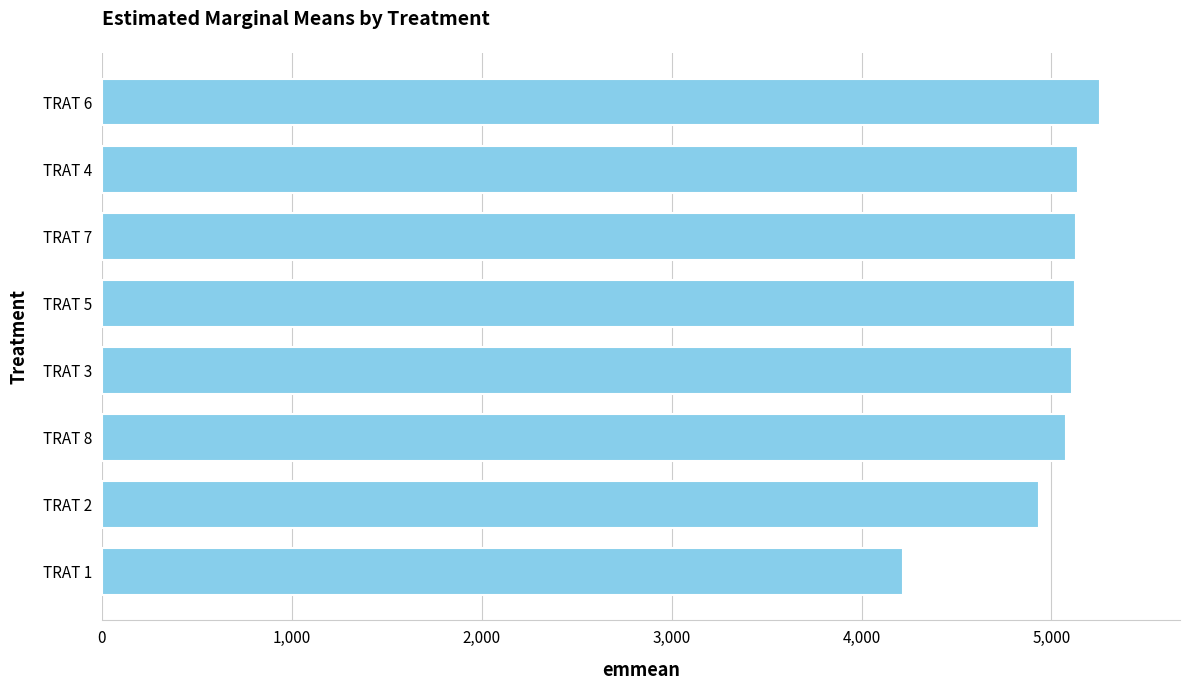

What is the change in value from TRAT 4 to TRAT 6?

+116.0